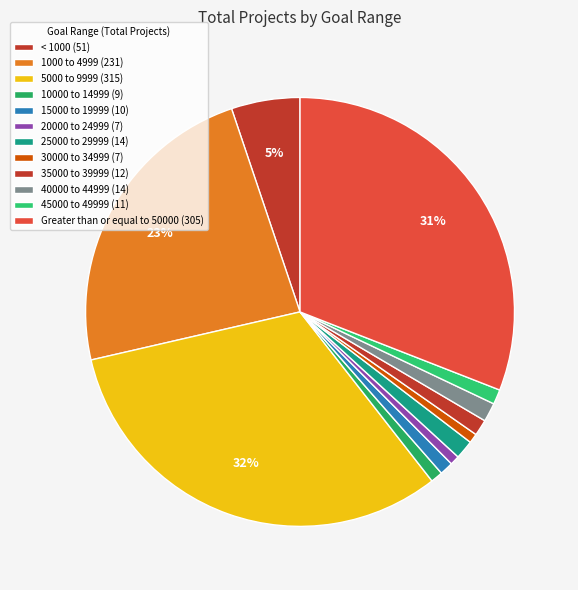

What is the smallest slice in the pie chart?

20000 to 24999